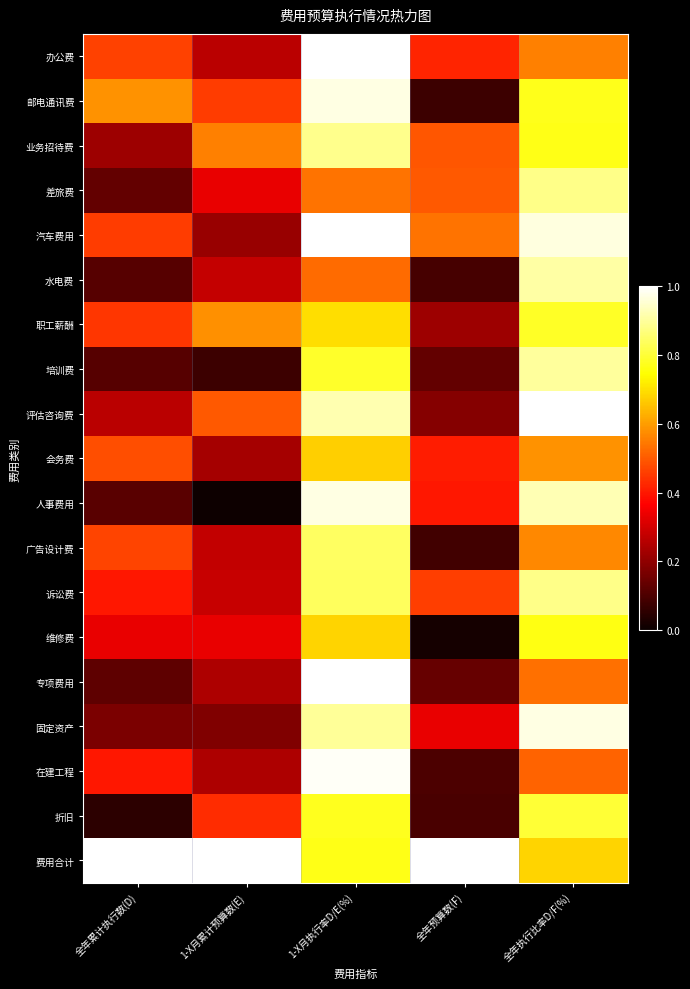

Reading left to right, extract all data points from this chart.

办公费: 全年累计执行数(D)=0.5	1-X月累计预算数(E)=0.3	1-X月执行率D/E(%)=1.0	全年预算数(F)=0.4	全年执行比率D/F(%)=0.6
邮电通讯费: 全年累计执行数(D)=0.6	1-X月累计预算数(E)=0.5	1-X月执行率D/E(%)=1.0	全年预算数(F)=0.1	全年执行比率D/F(%)=0.8
业务招待费: 全年累计执行数(D)=0.2	1-X月累计预算数(E)=0.6	1-X月执行率D/E(%)=0.9	全年预算数(F)=0.5	全年执行比率D/F(%)=0.8
差旅费: 全年累计执行数(D)=0.1	1-X月累计预算数(E)=0.3	1-X月执行率D/E(%)=0.5	全年预算数(F)=0.5	全年执行比率D/F(%)=0.9
汽车费用: 全年累计执行数(D)=0.5	1-X月累计预算数(E)=0.2	1-X月执行率D/E(%)=1.0	全年预算数(F)=0.5	全年执行比率D/F(%)=1.0
水电费: 全年累计执行数(D)=0.1	1-X月累计预算数(E)=0.3	1-X月执行率D/E(%)=0.5	全年预算数(F)=0.1	全年执行比率D/F(%)=0.9
职工薪酬: 全年累计执行数(D)=0.4	1-X月累计预算数(E)=0.6	1-X月执行率D/E(%)=0.7	全年预算数(F)=0.2	全年执行比率D/F(%)=0.8
培训费: 全年累计执行数(D)=0.1	1-X月累计预算数(E)=0.1	1-X月执行率D/E(%)=0.8	全年预算数(F)=0.1	全年执行比率D/F(%)=0.9
评估咨询费: 全年累计执行数(D)=0.3	1-X月累计预算数(E)=0.5	1-X月执行率D/E(%)=0.9	全年预算数(F)=0.2	全年执行比率D/F(%)=1.0
会务费: 全年累计执行数(D)=0.5	1-X月累计预算数(E)=0.2	1-X月执行率D/E(%)=0.7	全年预算数(F)=0.4	全年执行比率D/F(%)=0.6
人事费用: 全年累计执行数(D)=0.1	1-X月累计预算数(E)=0.0	1-X月执行率D/E(%)=1.0	全年预算数(F)=0.4	全年执行比率D/F(%)=0.9
广告设计费: 全年累计执行数(D)=0.5	1-X月累计预算数(E)=0.3	1-X月执行率D/E(%)=0.8	全年预算数(F)=0.1	全年执行比率D/F(%)=0.6
诉讼费: 全年累计执行数(D)=0.4	1-X月累计预算数(E)=0.3	1-X月执行率D/E(%)=0.8	全年预算数(F)=0.5	全年执行比率D/F(%)=0.9
维修费: 全年累计执行数(D)=0.3	1-X月累计预算数(E)=0.3	1-X月执行率D/E(%)=0.7	全年预算数(F)=0.0	全年执行比率D/F(%)=0.8
专项费用: 全年累计执行数(D)=0.1	1-X月累计预算数(E)=0.2	1-X月执行率D/E(%)=1.0	全年预算数(F)=0.1	全年执行比率D/F(%)=0.5
固定资产: 全年累计执行数(D)=0.2	1-X月累计预算数(E)=0.2	1-X月执行率D/E(%)=0.9	全年预算数(F)=0.3	全年执行比率D/F(%)=1.0
在建工程: 全年累计执行数(D)=0.4	1-X月累计预算数(E)=0.2	1-X月执行率D/E(%)=1.0	全年预算数(F)=0.1	全年执行比率D/F(%)=0.5
折旧: 全年累计执行数(D)=0.1	1-X月累计预算数(E)=0.4	1-X月执行率D/E(%)=0.8	全年预算数(F)=0.1	全年执行比率D/F(%)=0.8
费用合计: 全年累计执行数(D)=1.0	1-X月累计预算数(E)=1.0	1-X月执行率D/E(%)=0.8	全年预算数(F)=1.0	全年执行比率D/F(%)=0.7